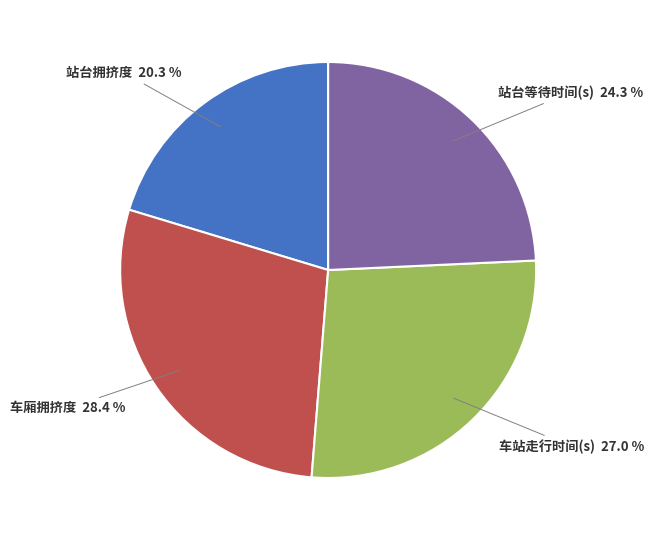

To the nearest percent, what is the difference between the 站台等待时间(s) and 车站走行时间(s) slice percentages?

3%